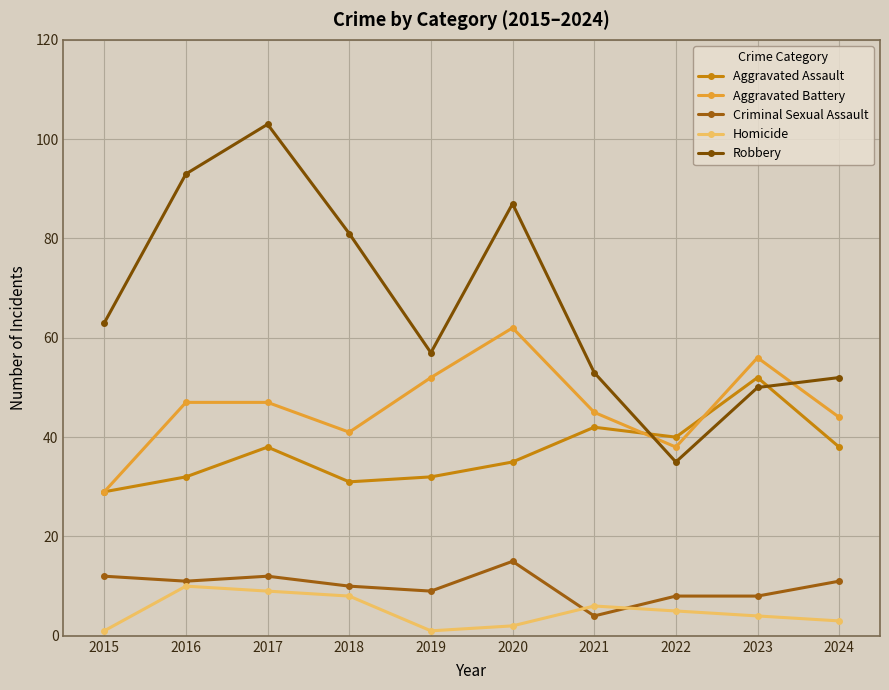

At how many categories does at least one series exceed 25?

10